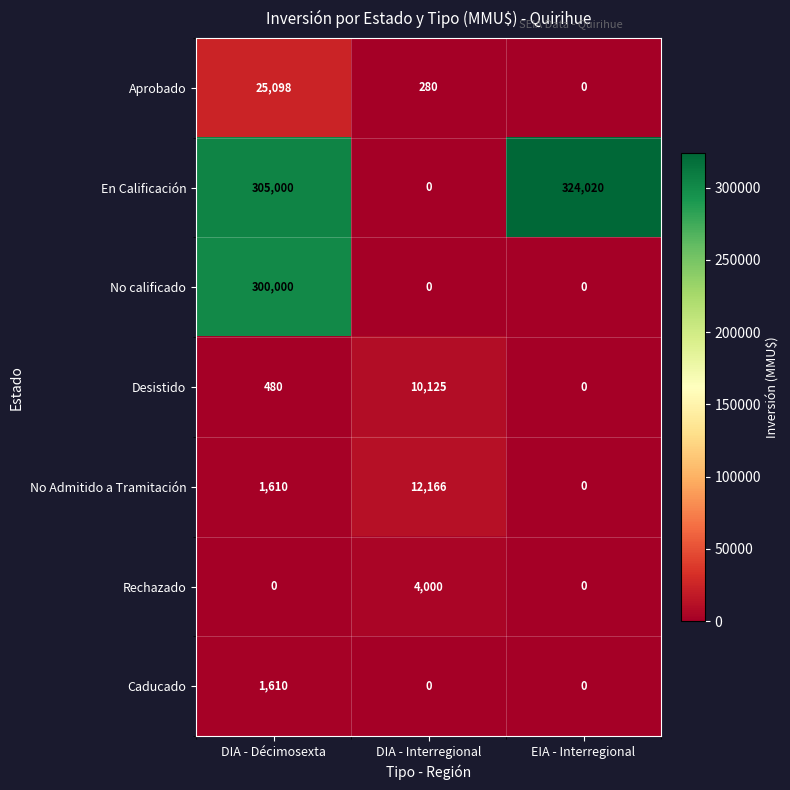

Which series has the largest range (max minus min)?

En Calificación